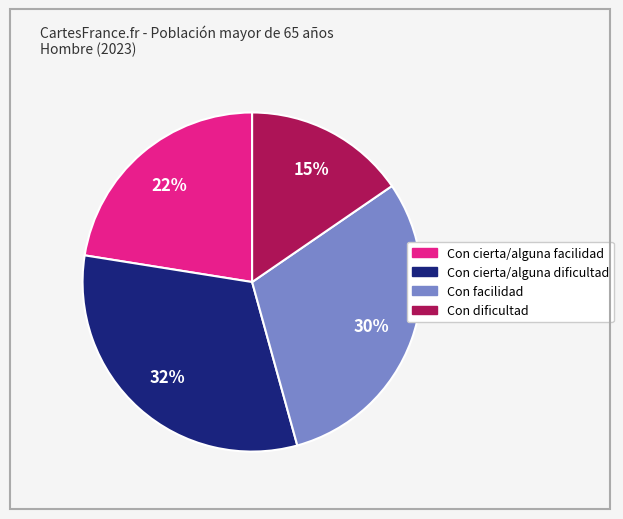

What is the largest slice in the pie chart?

Con cierta/alguna dificultad